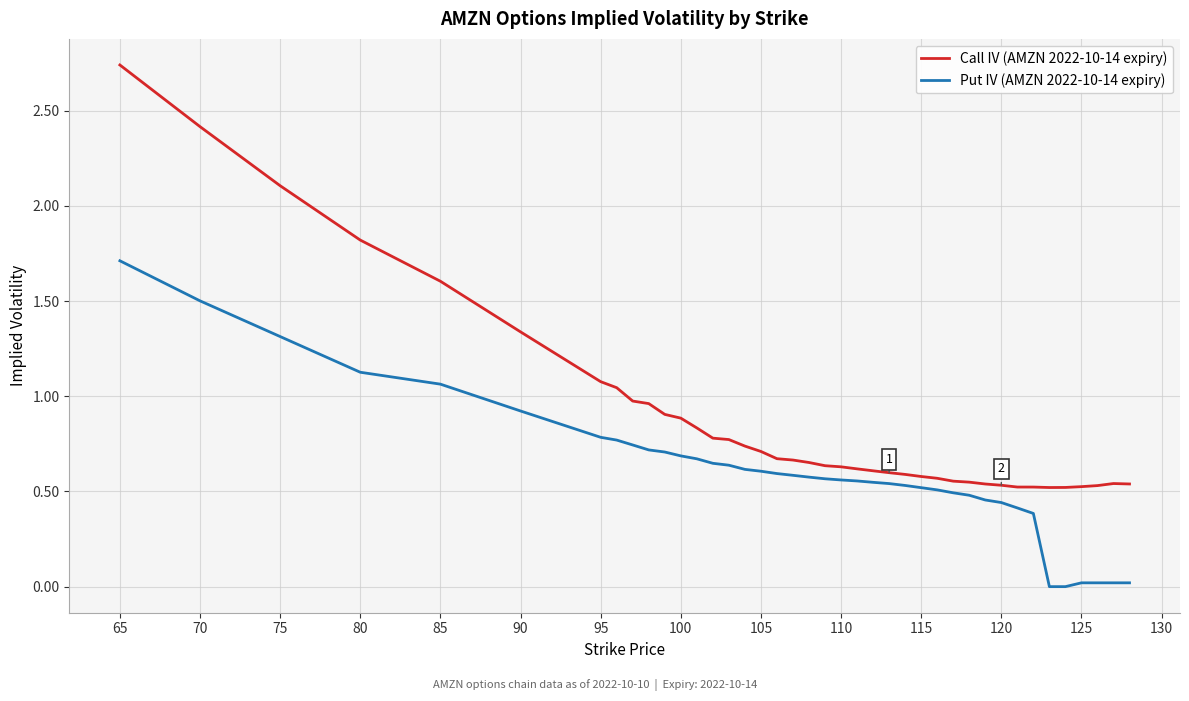

What is the difference between the maximum and minimum values in the Call IV (AMZN 2022-10-14 expiry) series?

2.2